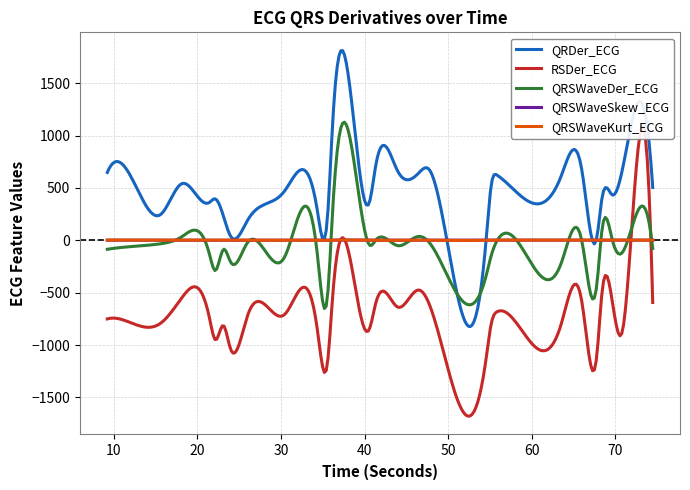

What are all the series names shown in the legend?

QRDer_ECG, RSDer_ECG, QRSWaveDer_ECG, QRSWaveSkew_ECG, QRSWaveKurt_ECG